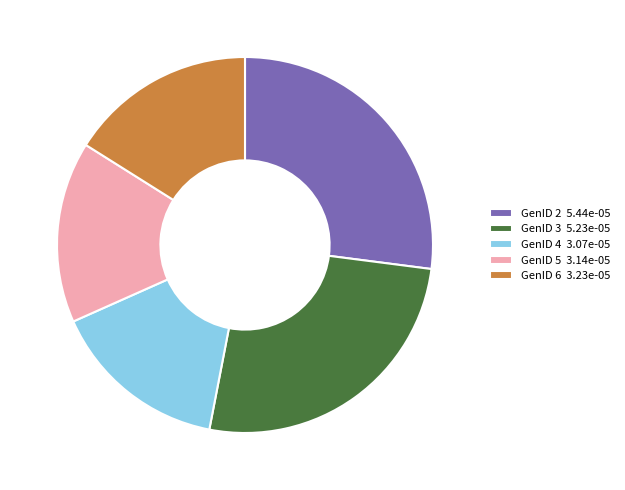

Combined, do GenID 6 3.23e-05 and GenID 3 5.23e-05 account for over 50%?

No